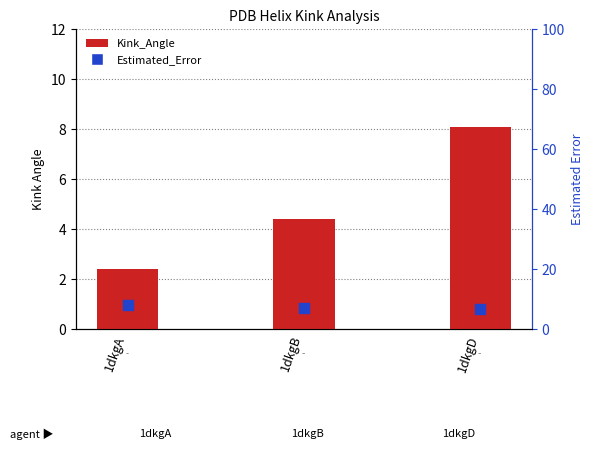

What is the total value across all series at 1dkgA?

10.5